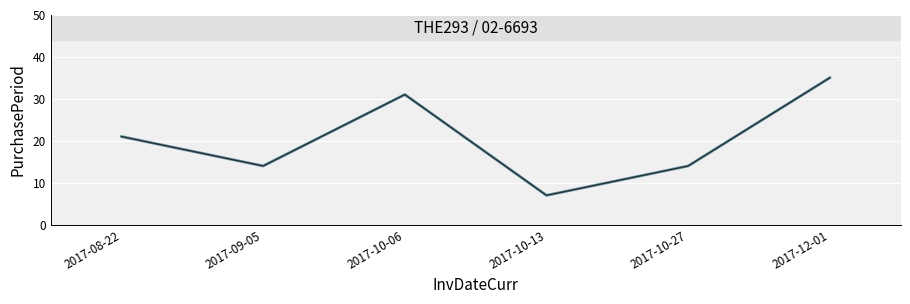

Does the chart display data point markers on the line(s)?

No